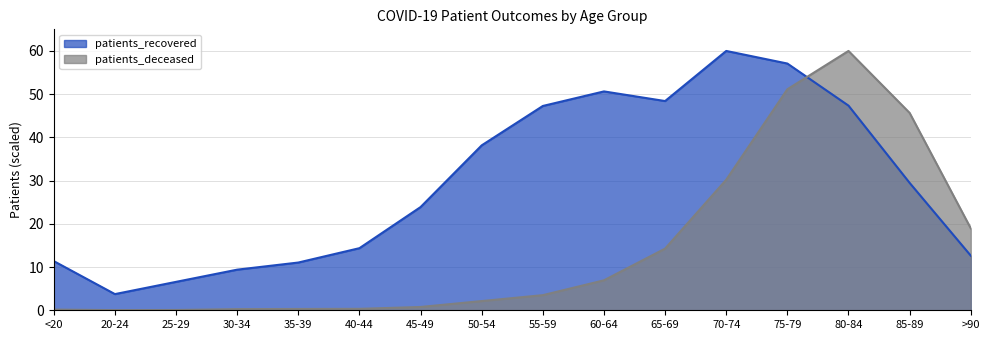

Where is the first local minimum for patients_recovered?

20-24